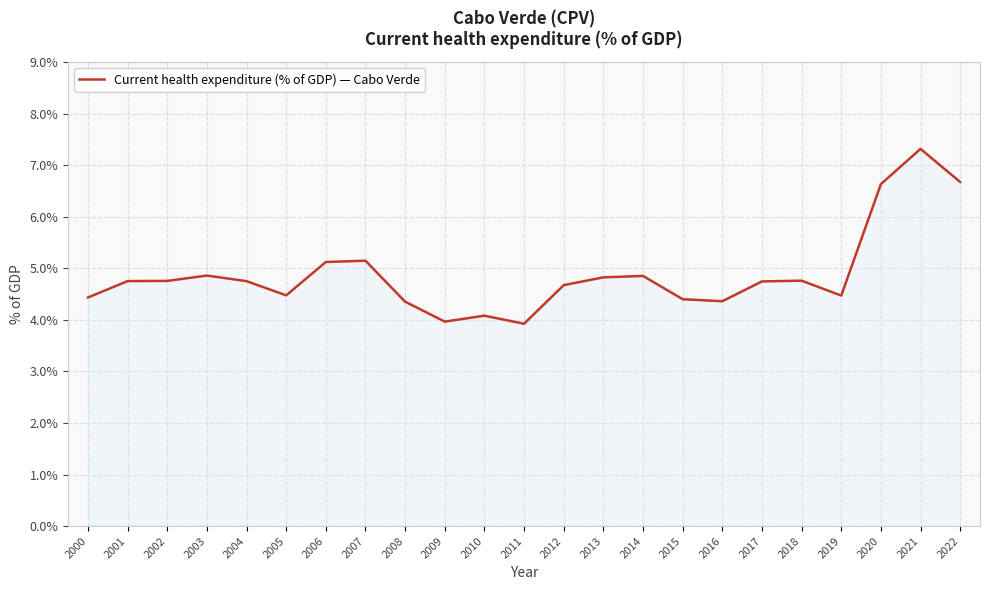

Read the value at 2016.

4.4